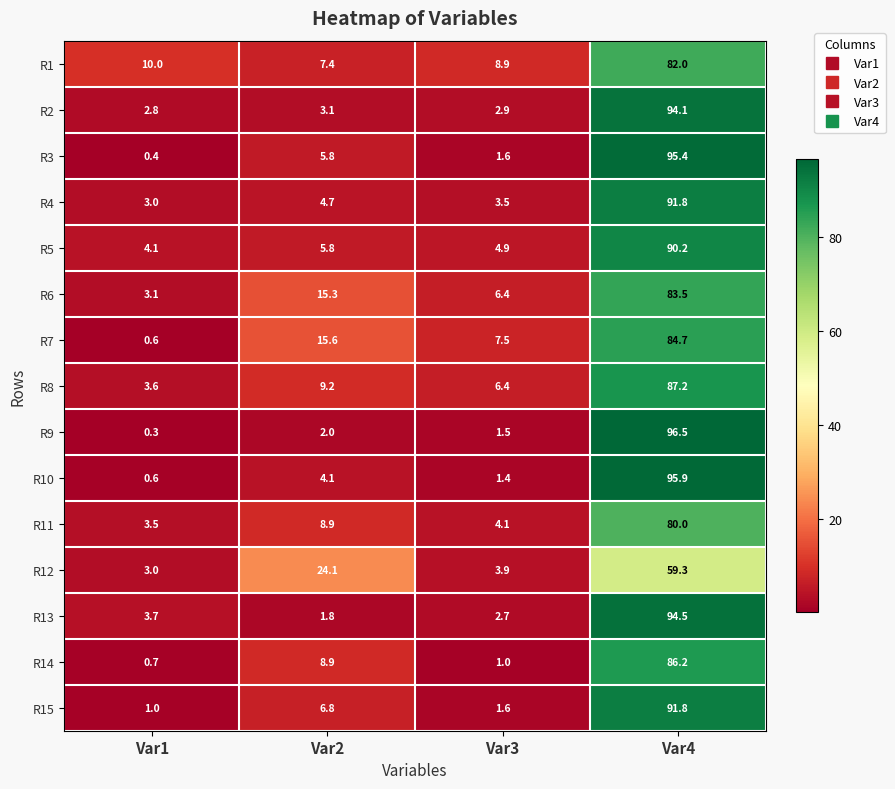

How many values in the R3 series exceed 5?

2